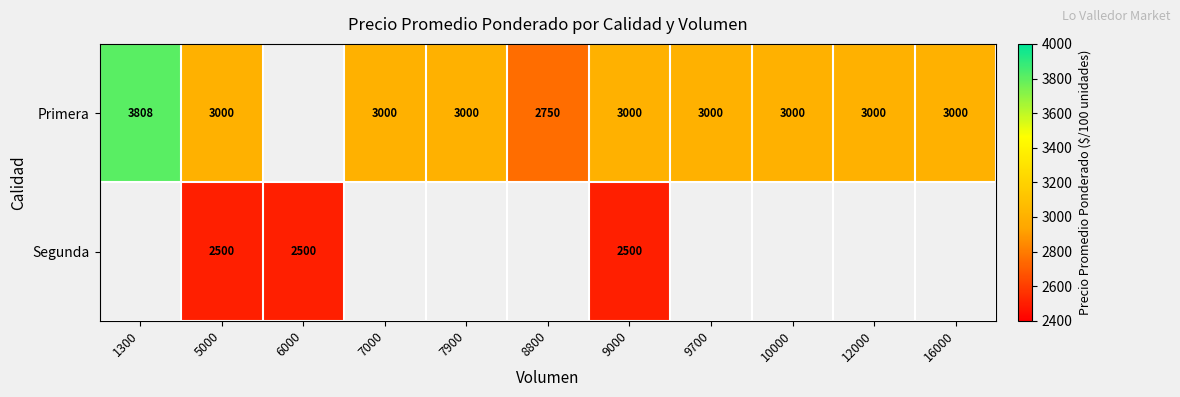

What is the sum of the Primera values at 12000 and 7900?

6000